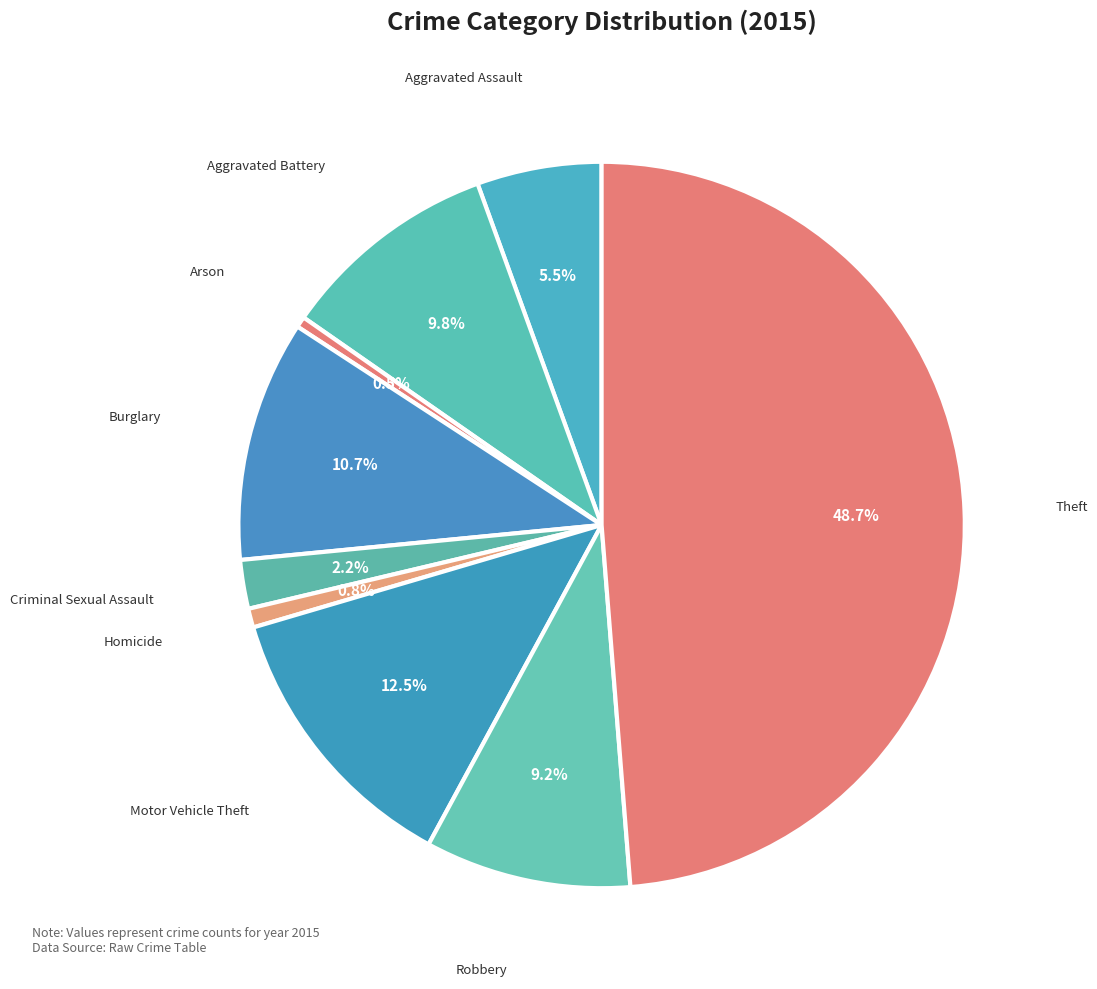

How many slices are in this pie chart?

9